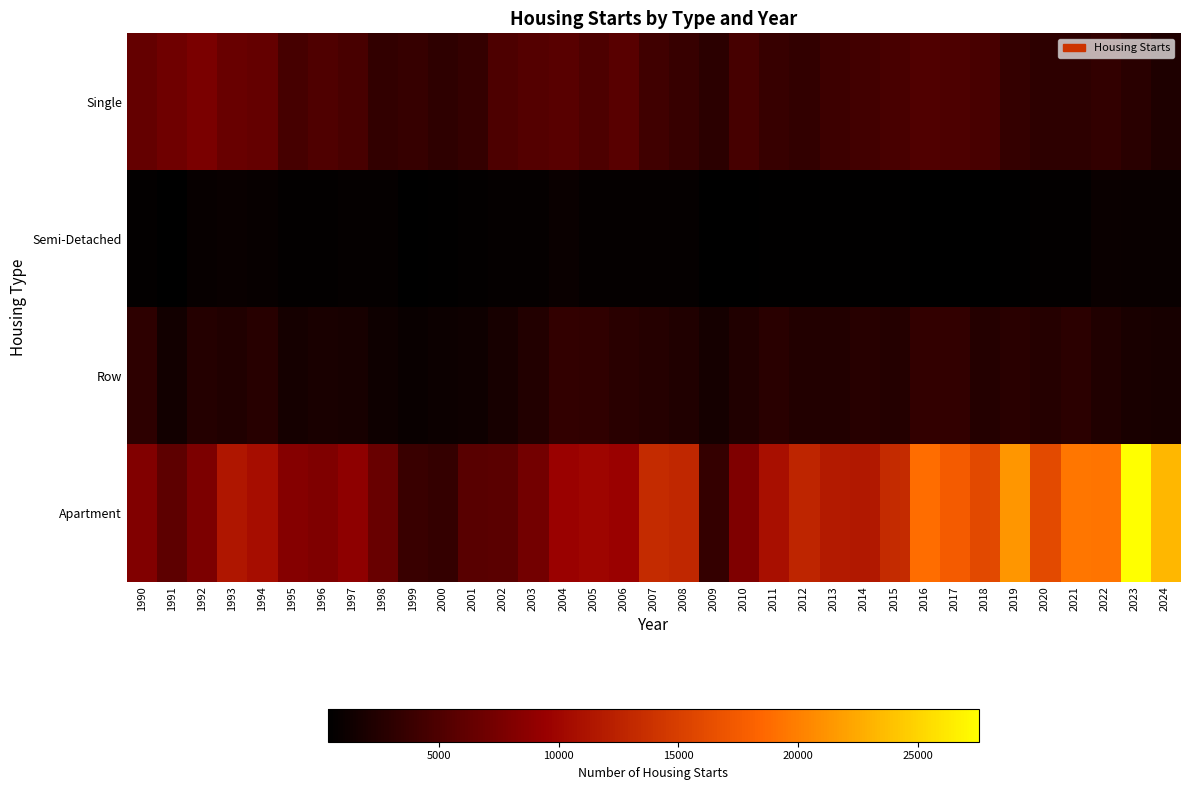

Rank the series by their average value, from lowest to highest.

Semi-Detached, Row, Single, Apartment